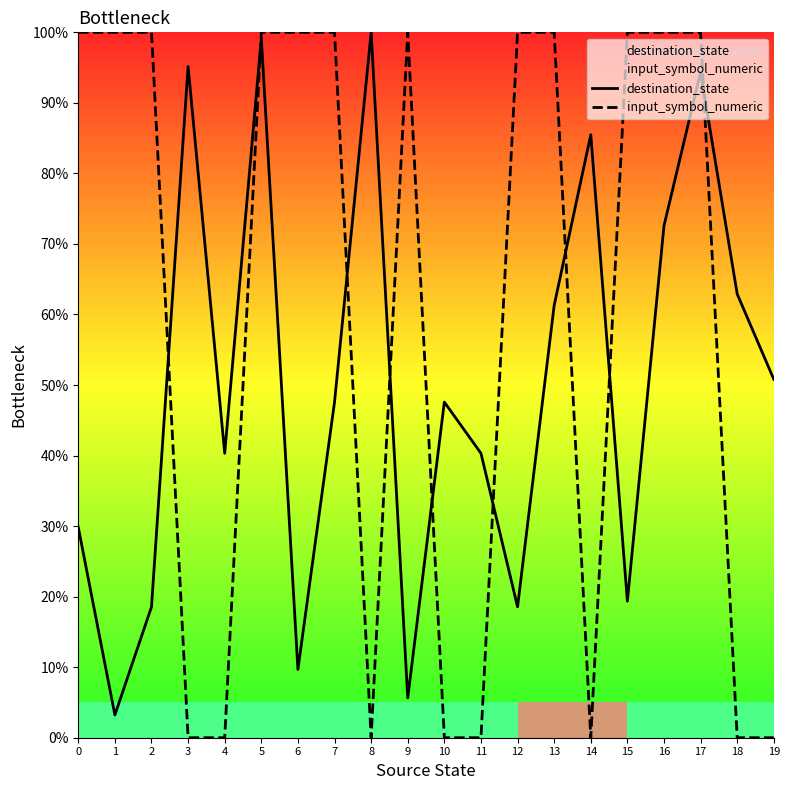

How many input_symbol_numeric values are between 0 and 100?

20